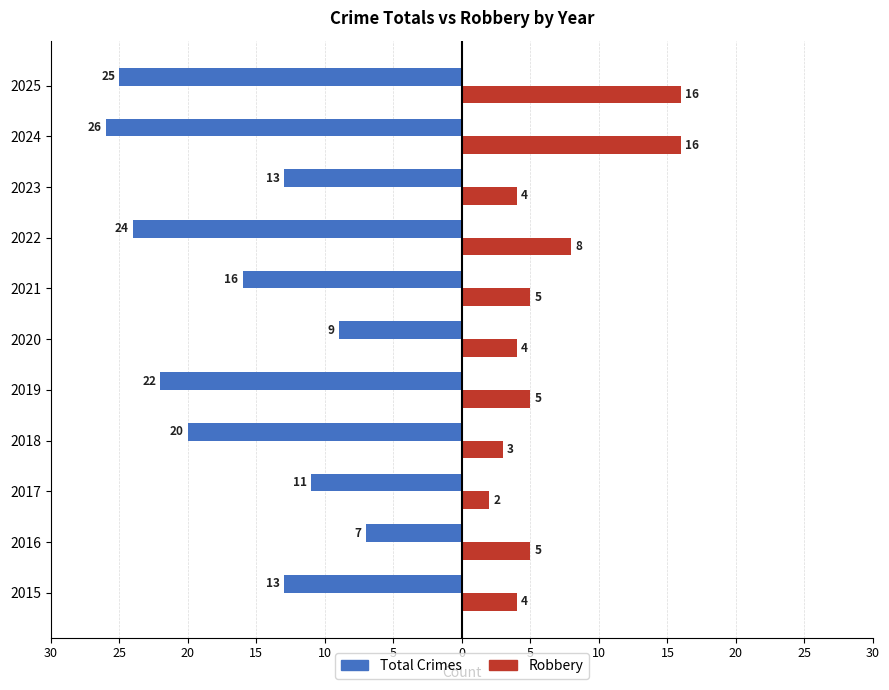

What are all the series names shown in the legend?

Total Crimes, Robbery